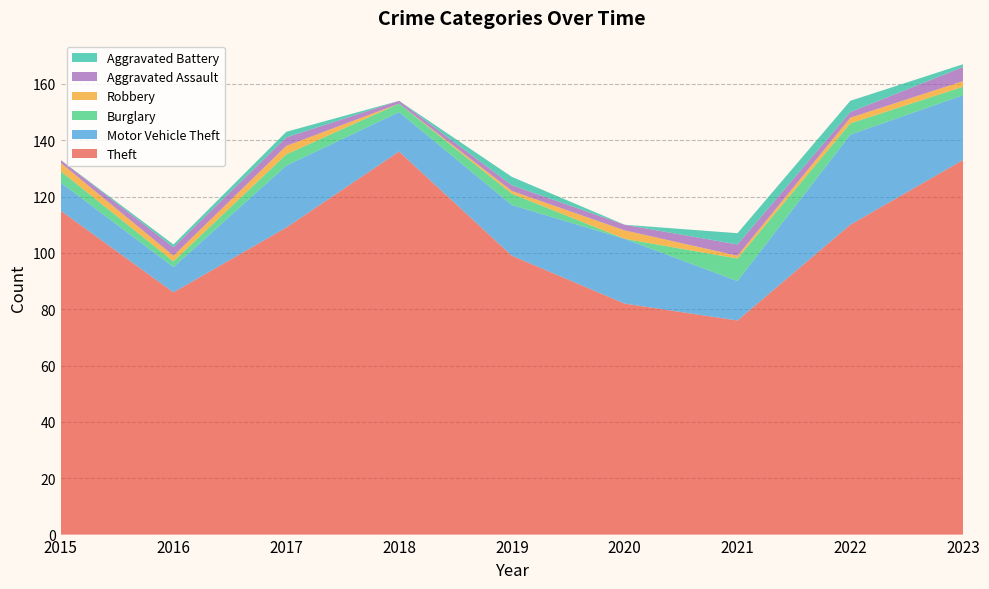

Reading left to right, list all the values displayed in this chart.

Theft: 2015=115	2016=86	2017=109	2018=136	2019=99	2020=82	2021=76	2022=110	2023=133
Motor Vehicle Theft: 2015=10	2016=9	2017=22	2018=14	2019=18	2020=23	2021=14	2022=32	2023=23
Burglary: 2015=4	2016=2	2017=4	2018=3	2019=4	2020=0	2021=8	2022=4	2023=3
Robbery: 2015=3	2016=2	2017=3	2018=0	2019=1	2020=3	2021=1	2022=2	2023=2
Aggravated Assault: 2015=1	2016=3	2017=3	2018=1	2019=2	2020=2	2021=4	2022=2	2023=5
Aggravated Battery: 2015=0	2016=1	2017=2	2018=0	2019=3	2020=0	2021=4	2022=4	2023=1